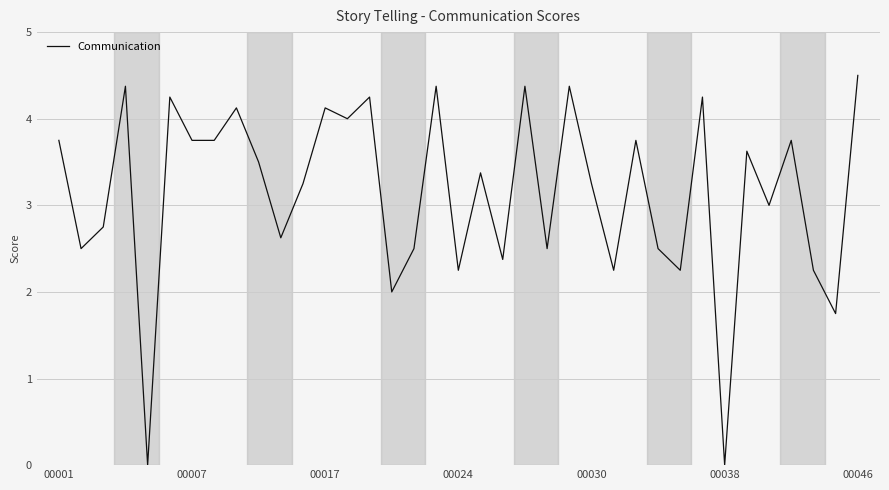

What is the maximum value shown in the chart?

4.5